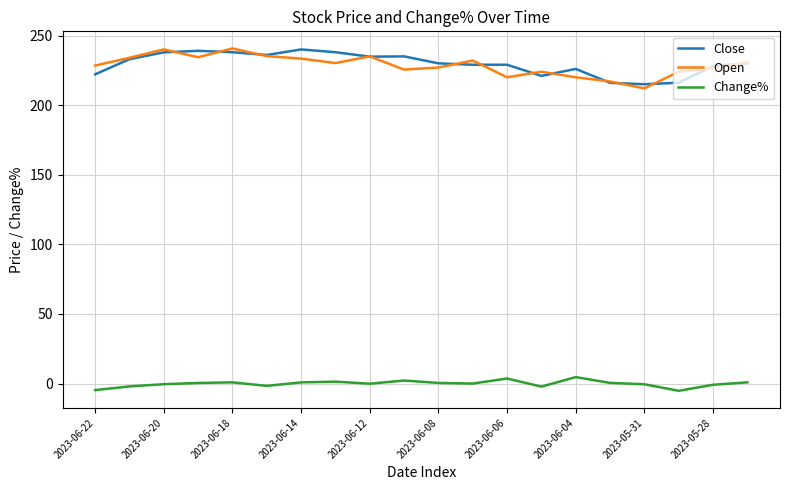

What is the highest value of the Open series?

240.7